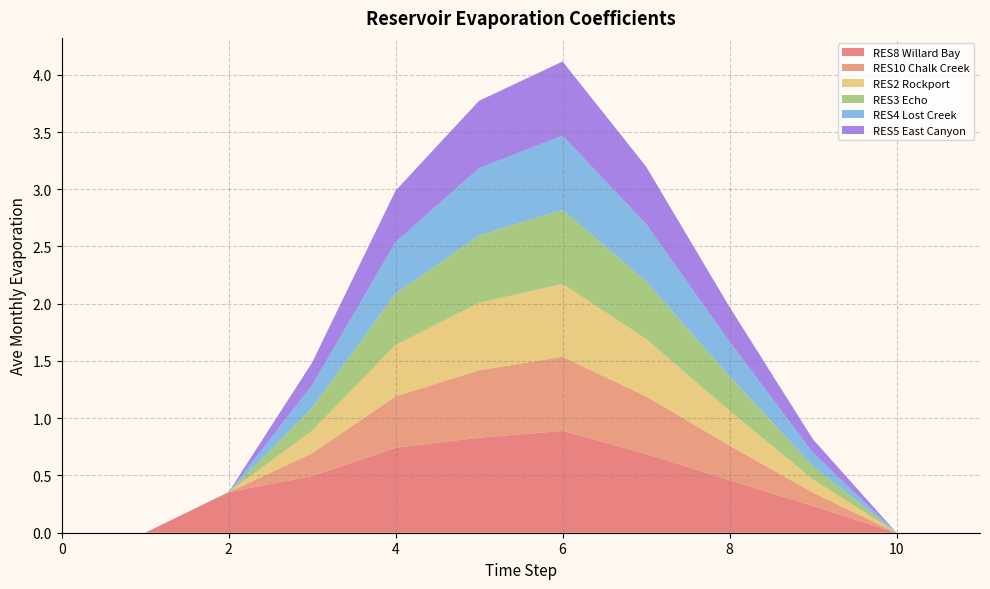

Reading left to right, list all the values displayed in this chart.

RES8 Willard Bay: 0.0	0.0	0.4	0.5	0.7	0.8	0.9	0.7	0.5	0.2	0.0	0.0
RES10 Chalk Creek: 0.0	0.0	0.0	0.2	0.4	0.6	0.6	0.5	0.3	0.1	0.0	0.0
RES2 Rockport: 0.0	0.0	0.0	0.2	0.4	0.6	0.6	0.5	0.3	0.1	0.0	0.0
RES3 Echo: 0.0	0.0	0.0	0.2	0.4	0.6	0.6	0.5	0.3	0.1	0.0	0.0
RES4 Lost Creek: 0.0	0.0	0.0	0.2	0.4	0.6	0.6	0.5	0.3	0.1	0.0	0.0
RES5 East Canyon: 0.0	0.0	0.0	0.2	0.4	0.6	0.6	0.5	0.3	0.1	0.0	0.0